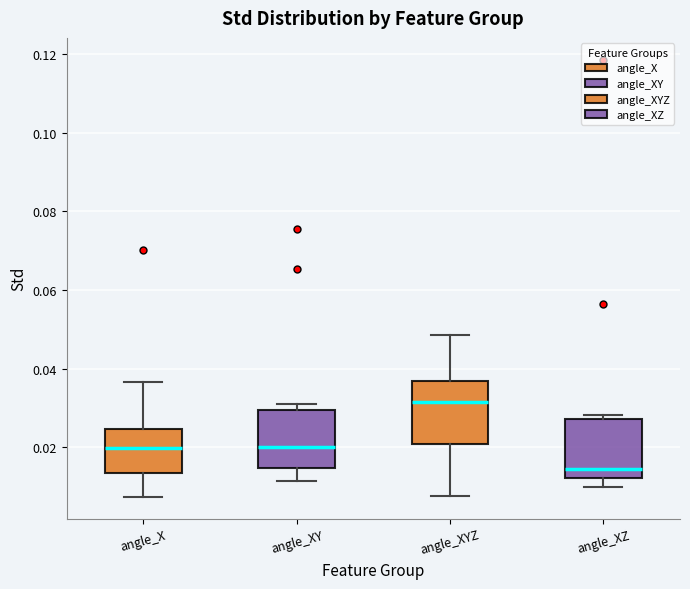

Which box has the highest median line?

angle_XYZ